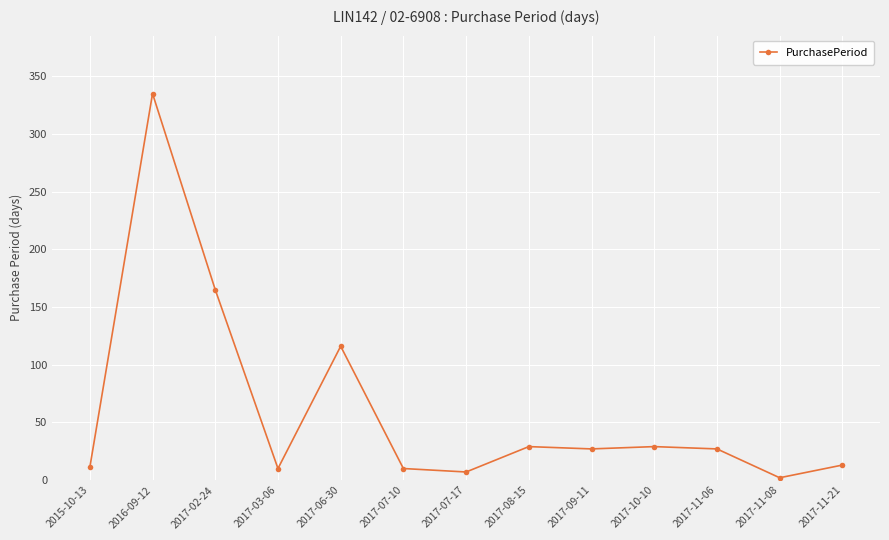

At which category does the data reach its first local peak?

2016-09-12